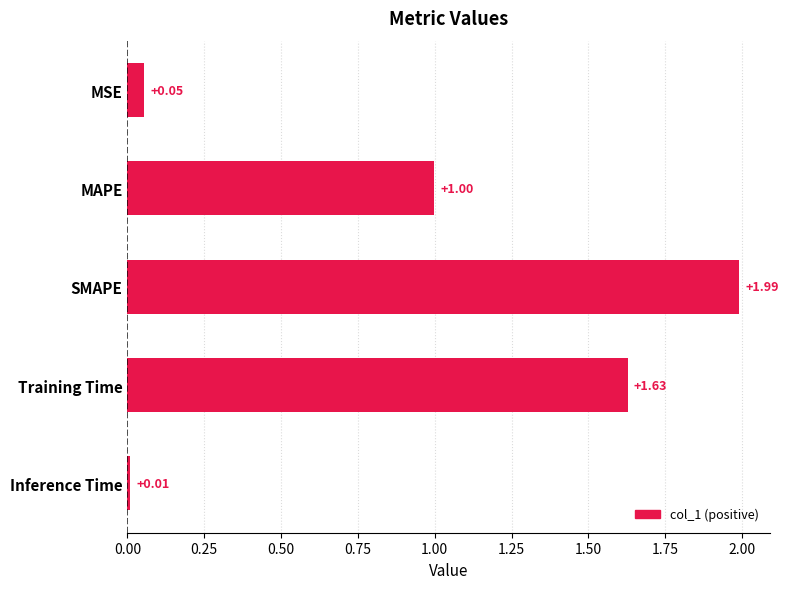

What is the sum of all values?

4.7